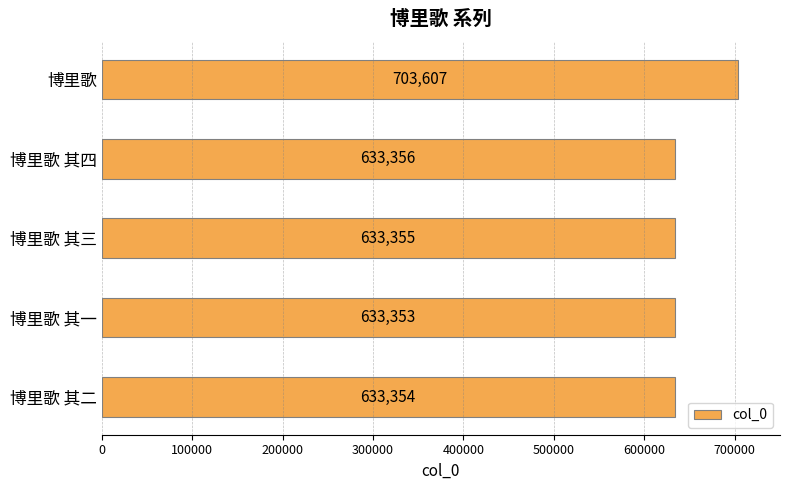

Between 博里歌 其四 and 博里歌 其二, which is larger?

博里歌 其四